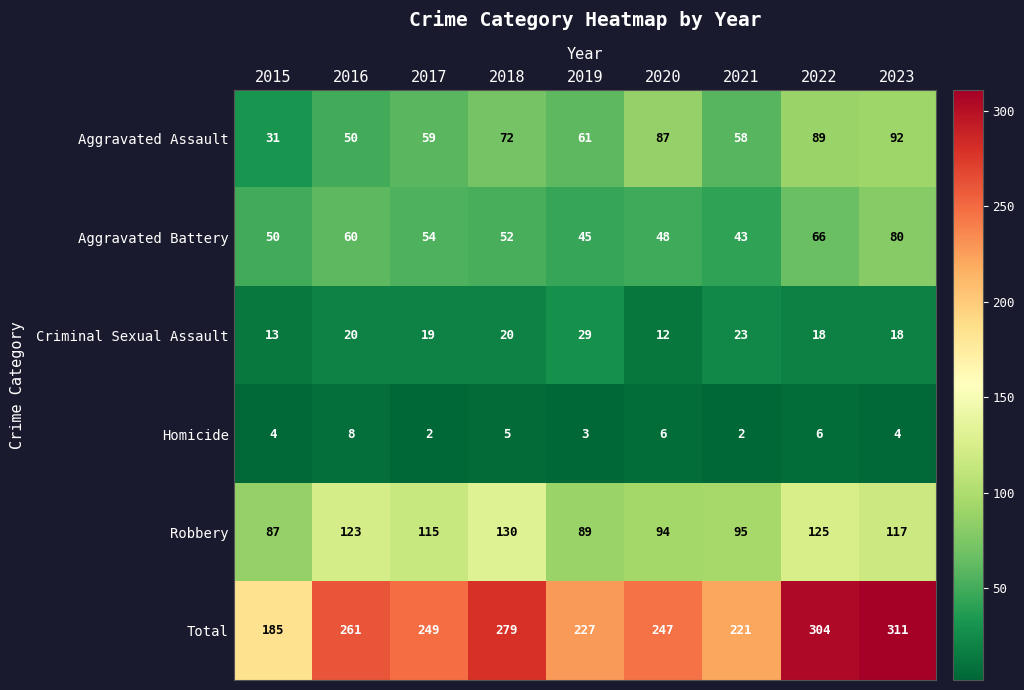

How many categories are shown in the chart?

9